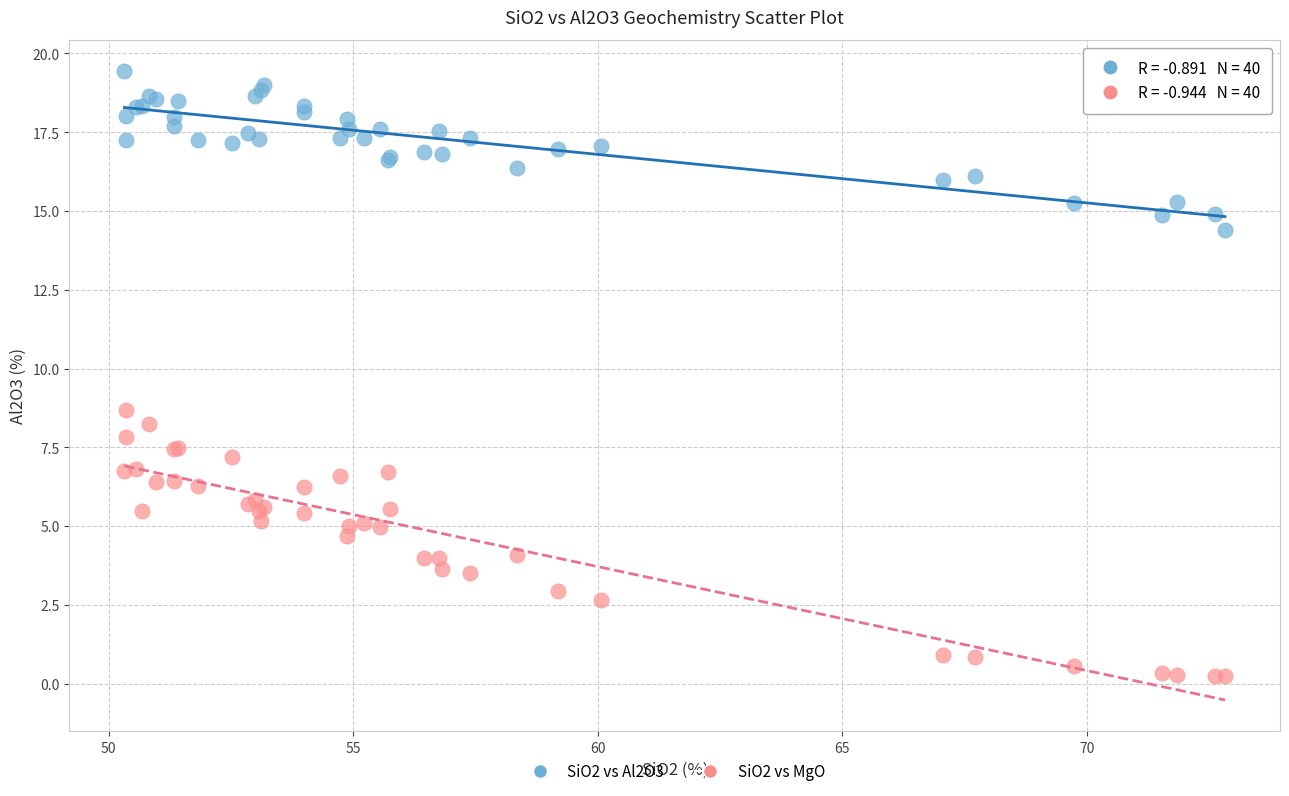

Which series reaches the maximum Y coordinate?

SiO2 vs Al2O3